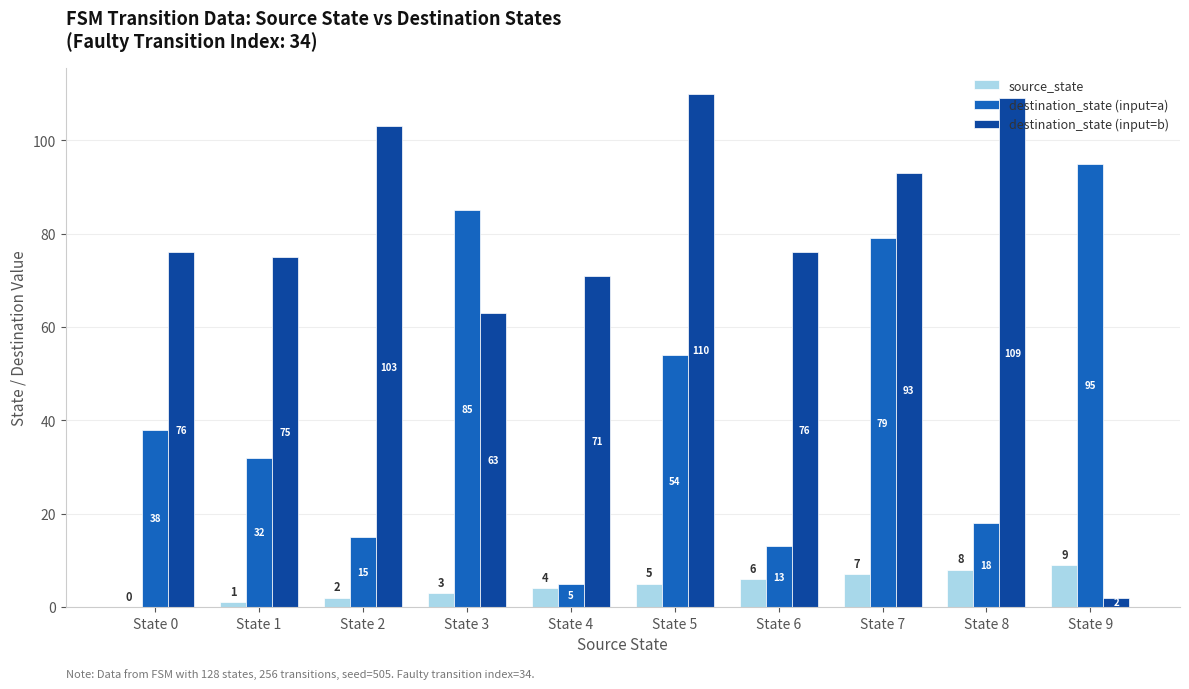

What is the sum of all source_state values?

45